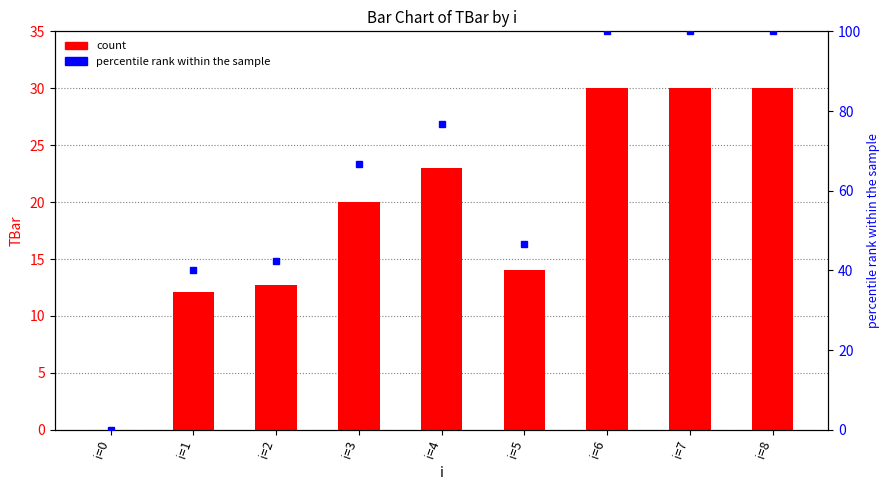

Rank the series by their maximum value, from highest to lowest.

percentile rank within the sample, TBar